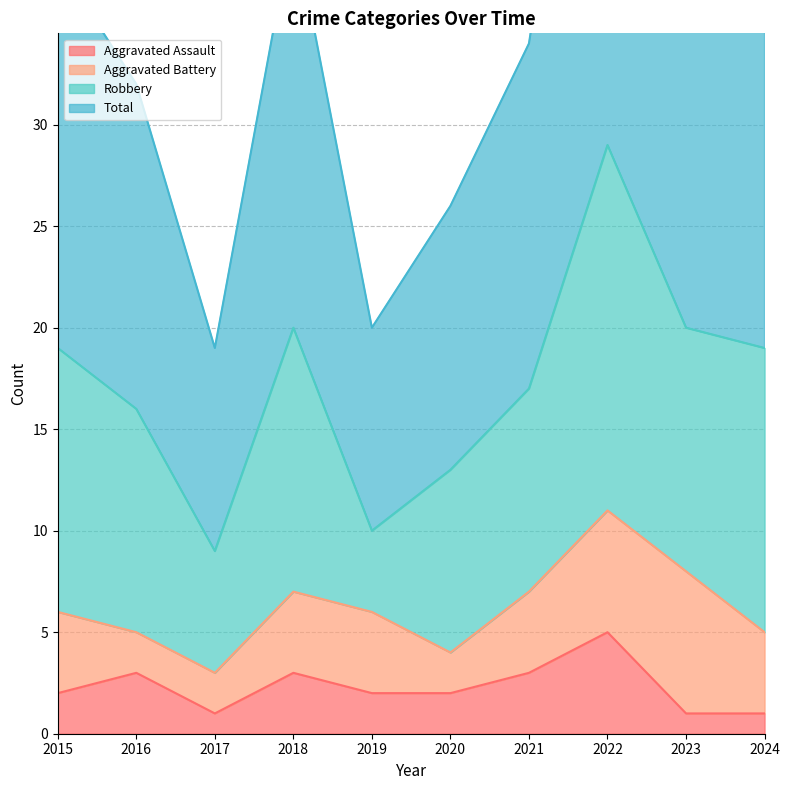

What is the difference between the second highest and minimum values in the Aggravated Assault series?

2